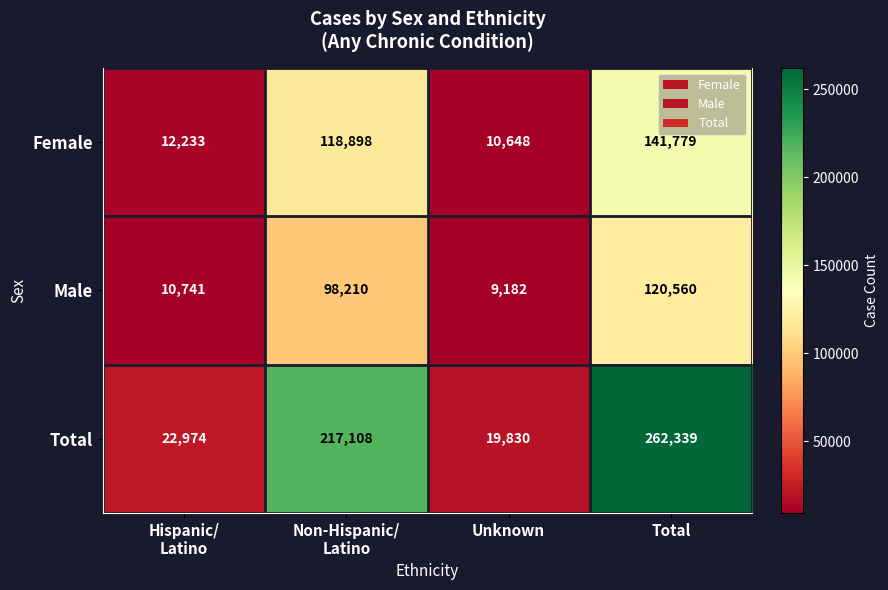

The Female series shows 7209 at Unknown. True or false?

False